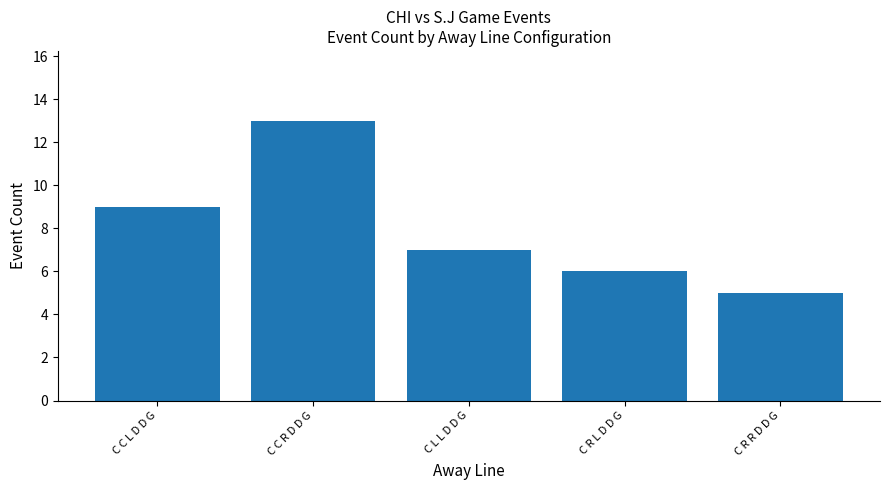

Rank the categories by value from lowest to highest.

C R R D D G, C R L D D G, C L L D D G, C C L D D G, C C R D D G